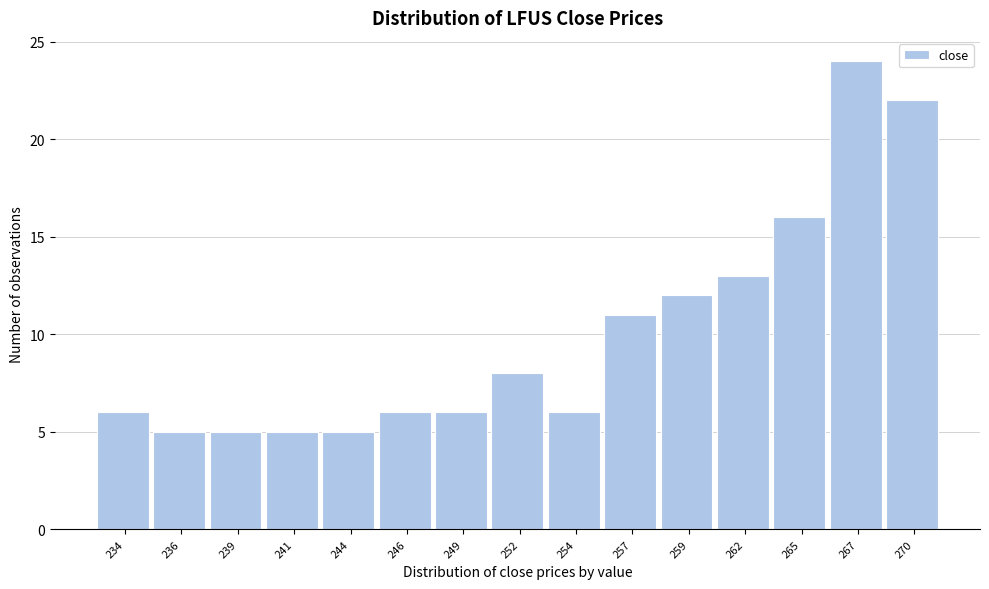

Reading right to left, transcribe all the data shown in this chart.

22	24	16	13	12	11	6	8	6	6	5	5	5	5	6